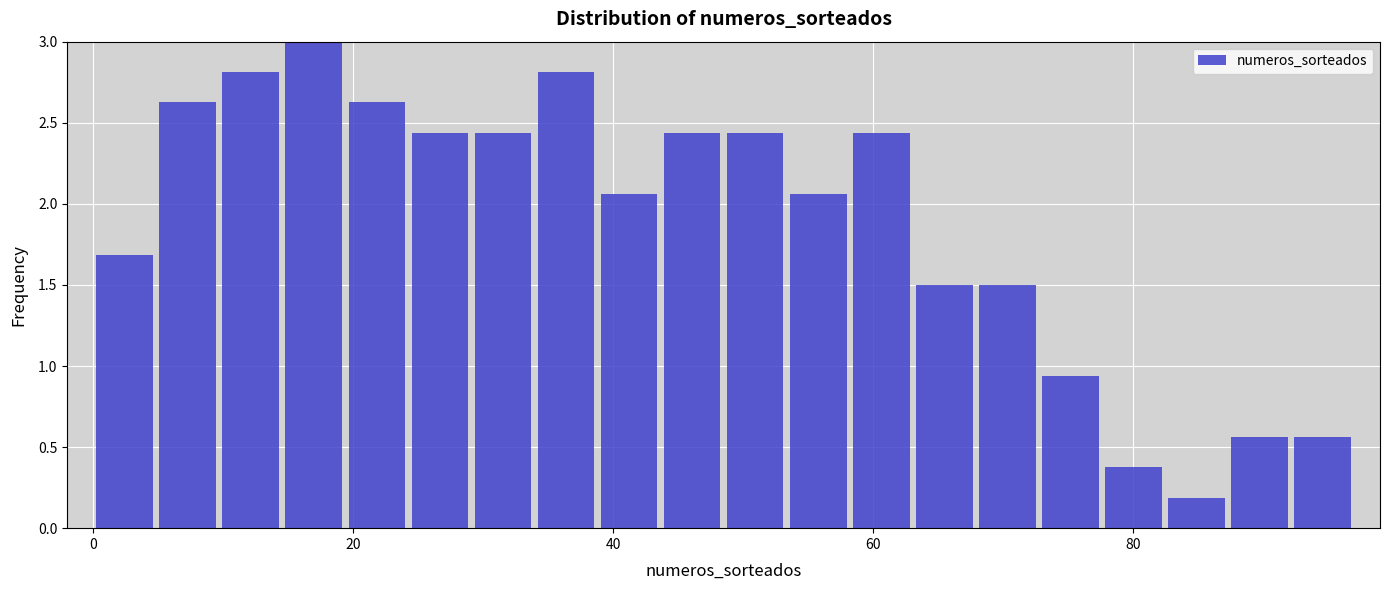

Read against the x-axis, roughly where is the centre of the tallest bar?

16